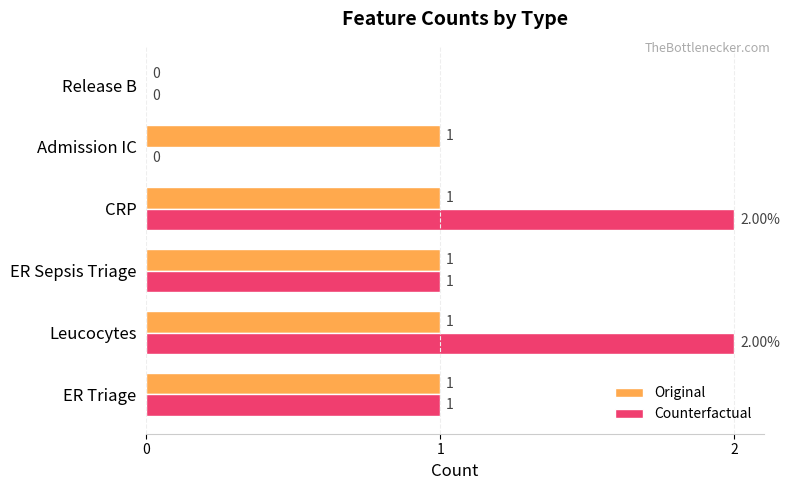

Which series changed the most between Admission IC and Release B?

Original